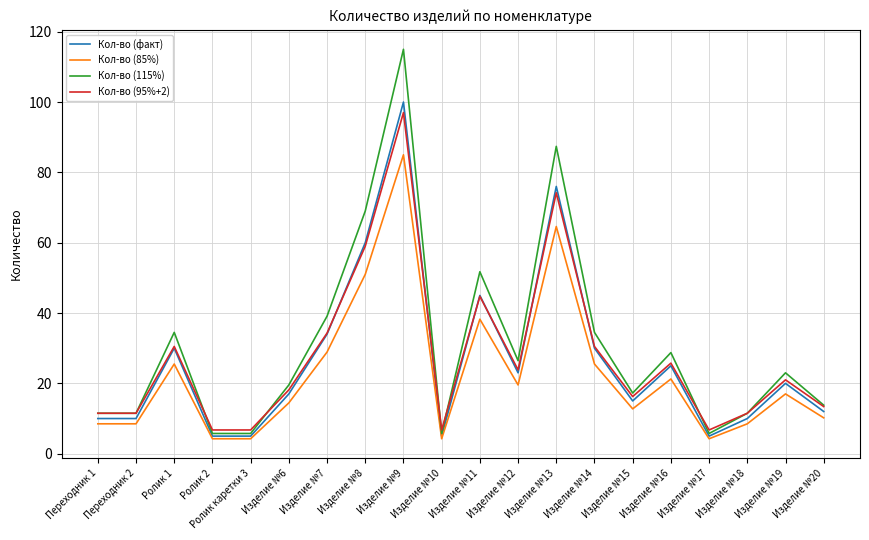

Which category has the highest value in the Кол-во (85%) series?

Изделие №9